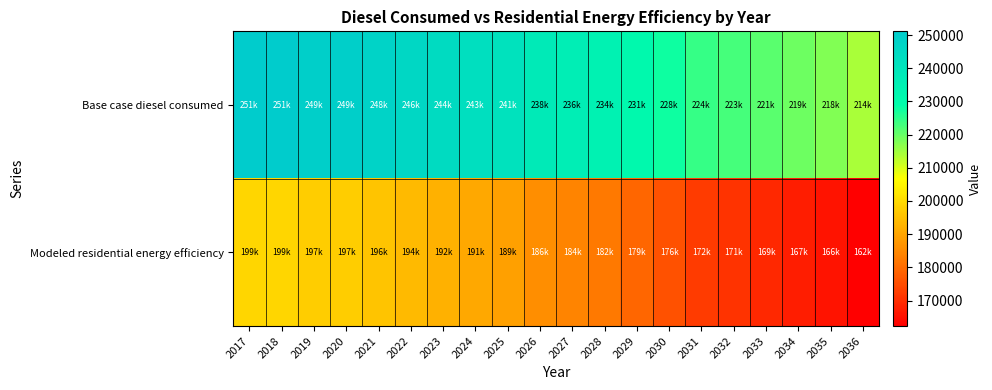

Which has a higher value, 2020 or 2024?

2020